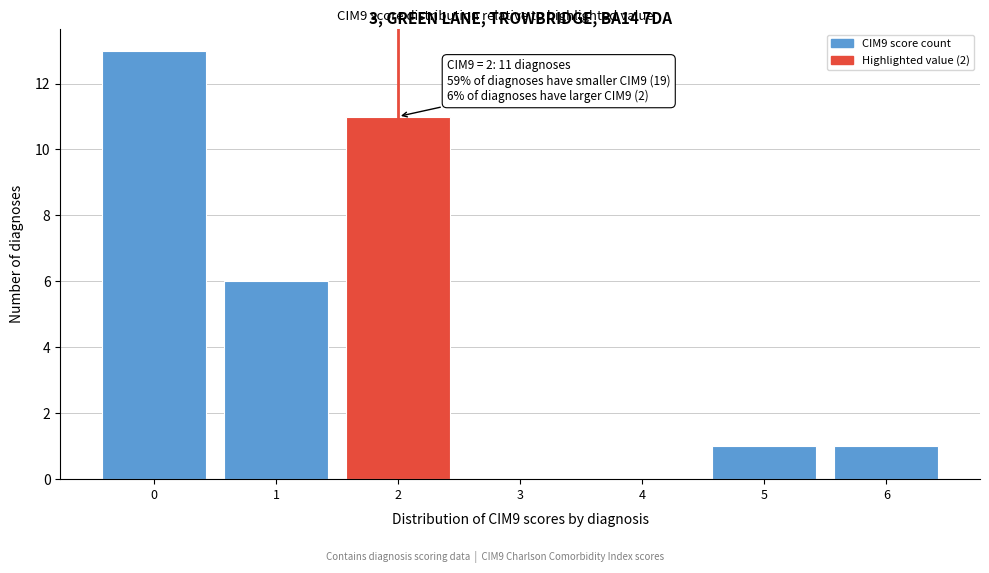

Over which range of the x-axis is the bar tallest?

-0.5 to 0.5